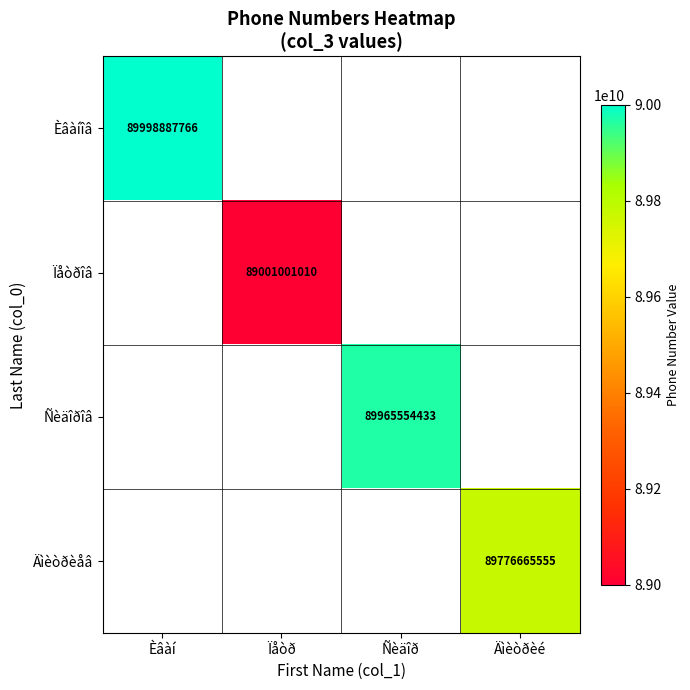

Which label corresponds to the largest value in the chart?

Èâàí